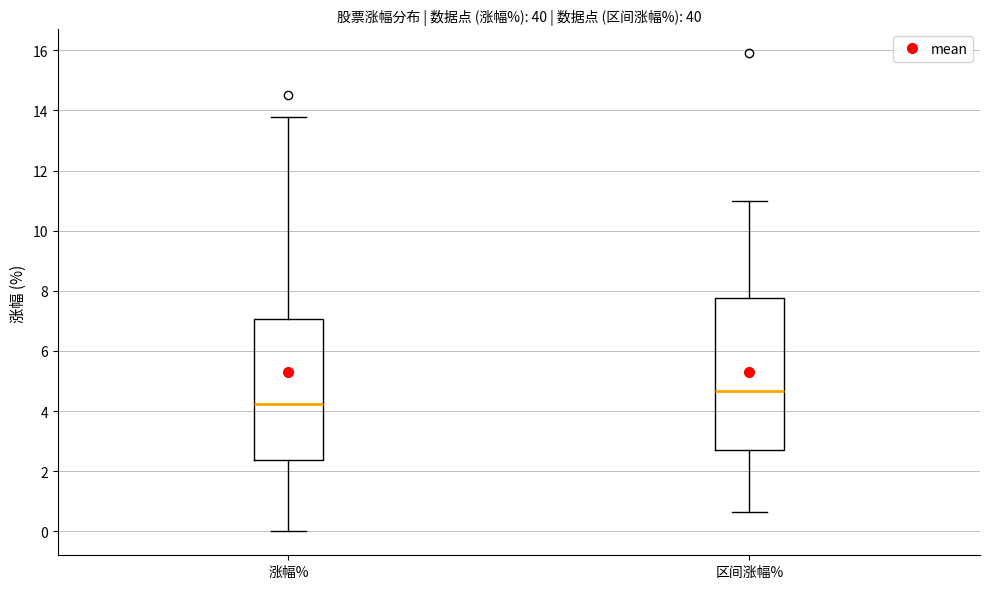

Which box has the lowest median line?

涨幅%